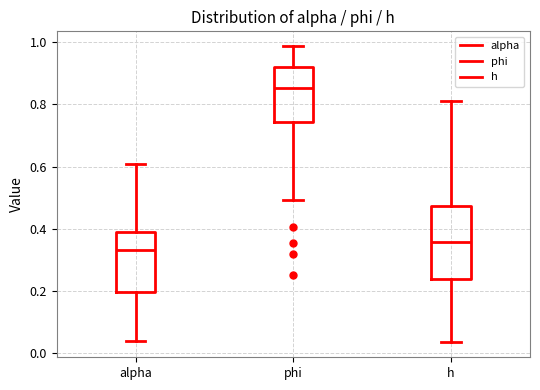

Where is the lower edge of the box for phi on the y-axis? The values are not printed on the chart, so give them approximately, as read against the axis.

0.74